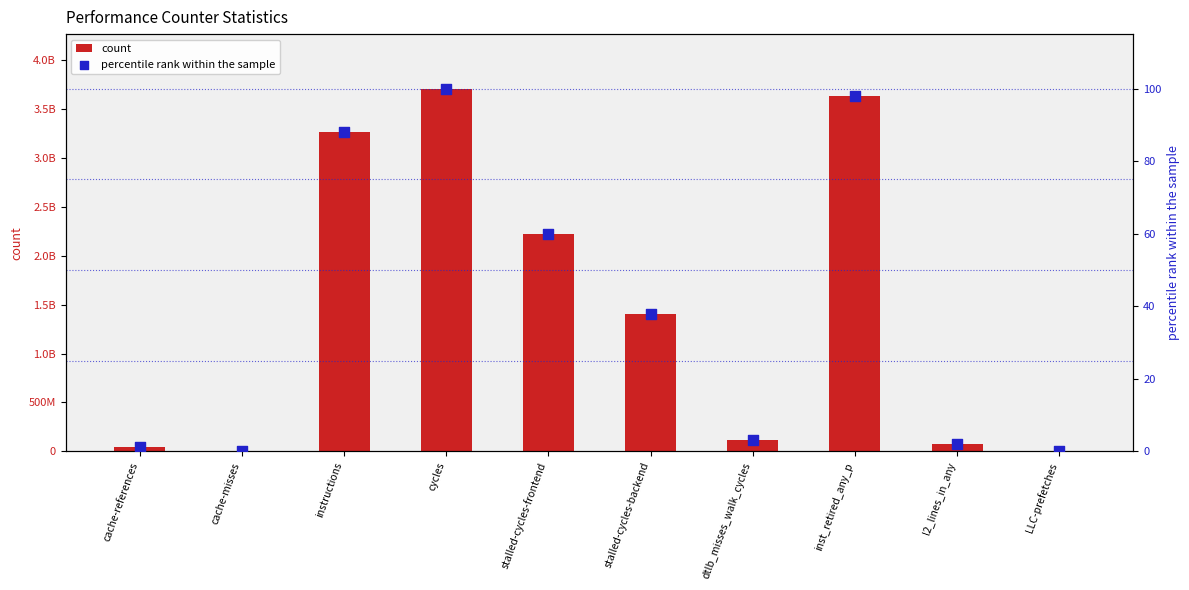

Which series has the largest total across all categories?

count